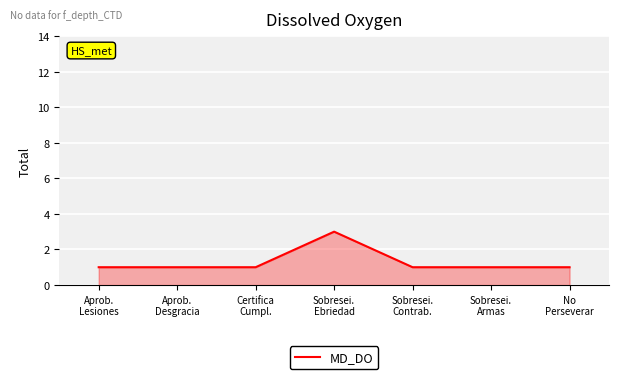

Which has a higher value, Sobresei.
Ebriedad or Aprob.
Lesiones?

Sobresei.
Ebriedad